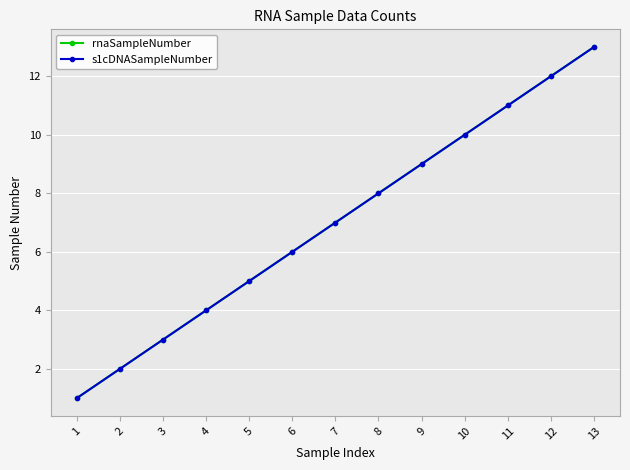

Is the value of s1cDNASampleNumber at 4 greater than the value of rnaSampleNumber at 1?

Yes